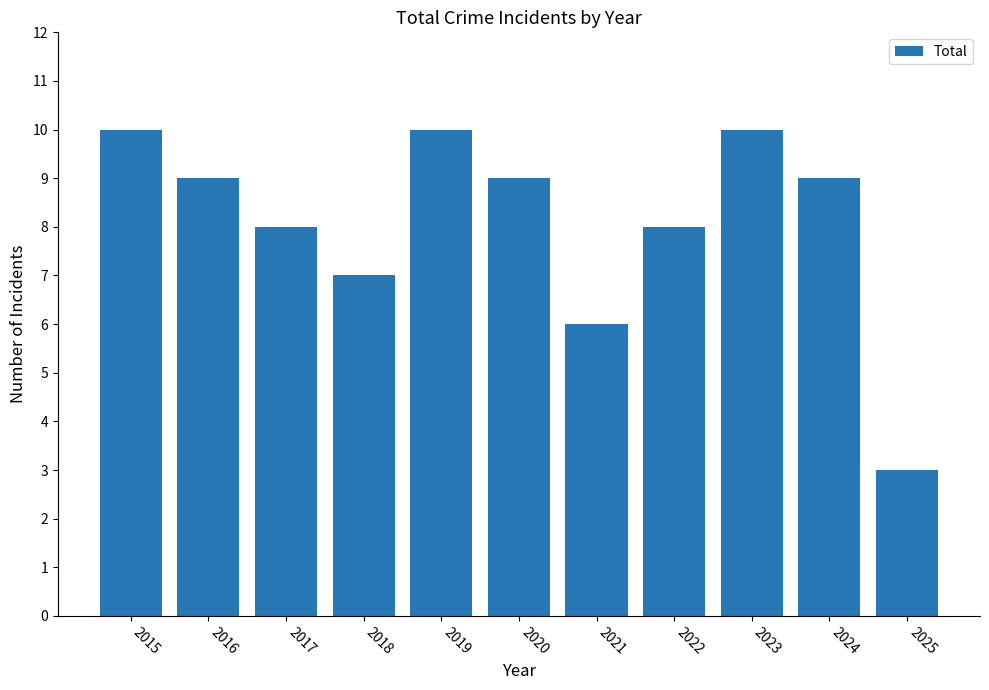

What is the change in value from 2021 to 2023?

+4